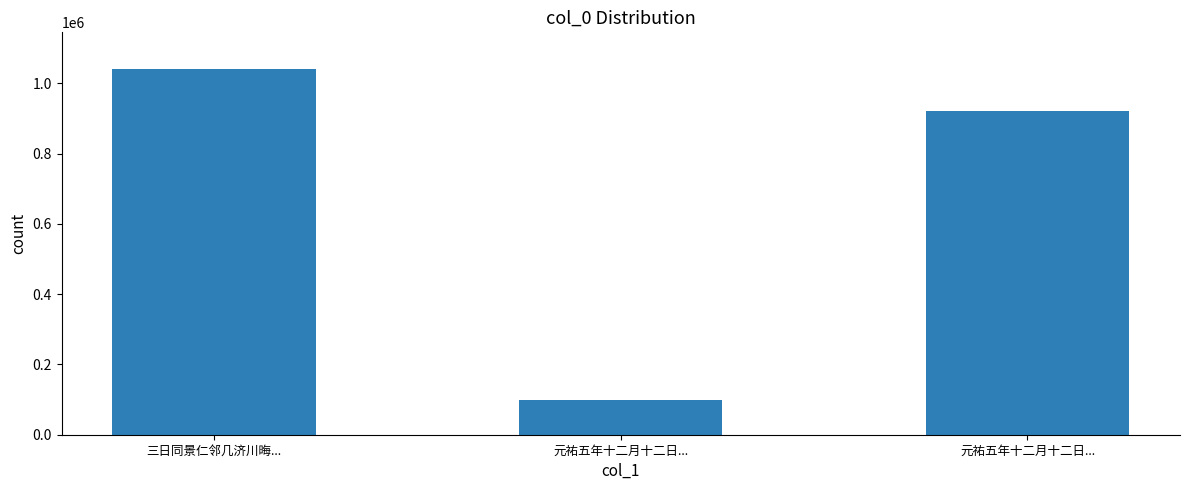

How many values are below 921788?

1